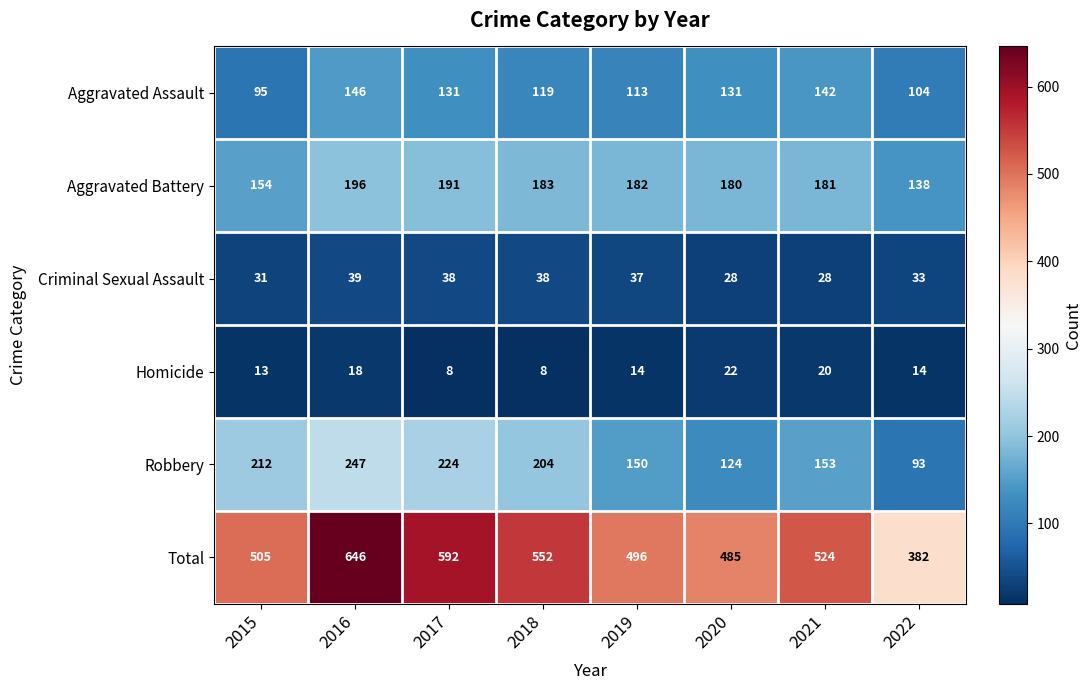

What is the lowest value of the Total series?

382